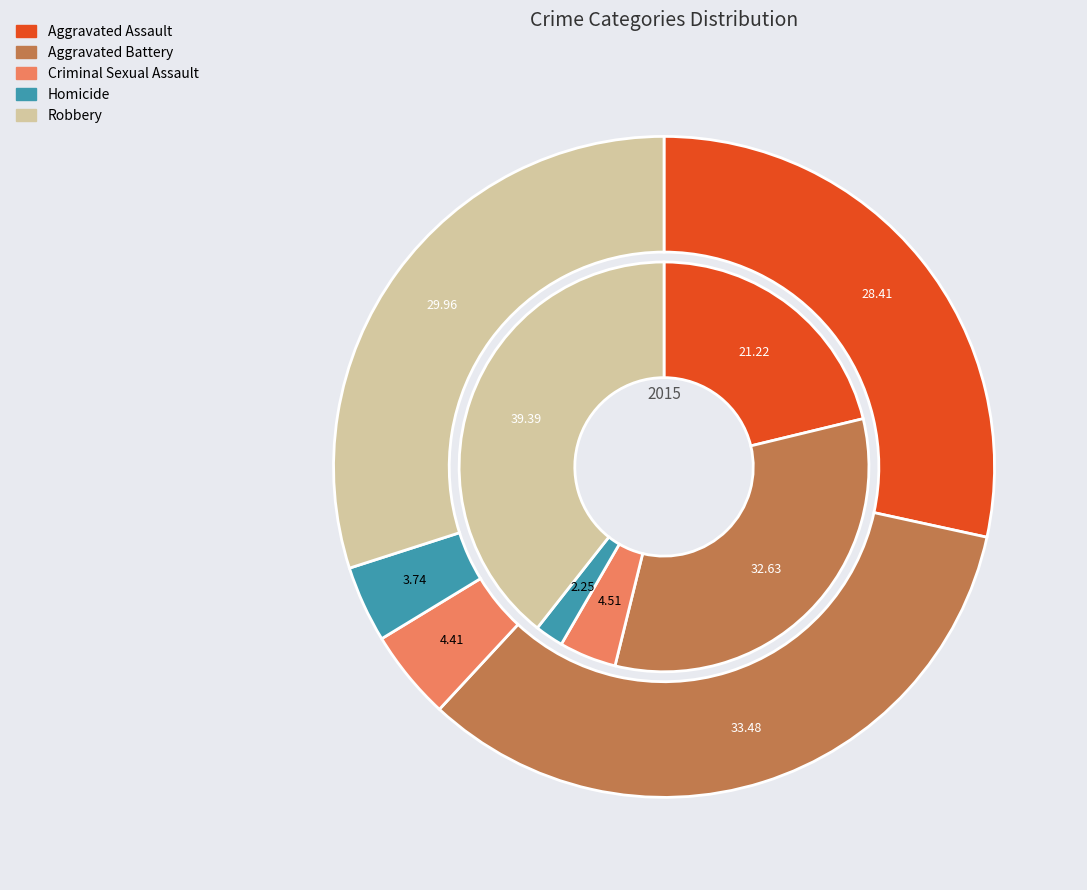

To the nearest percent, what is the combined percentage of Aggravated Assault and Homicide?

23%